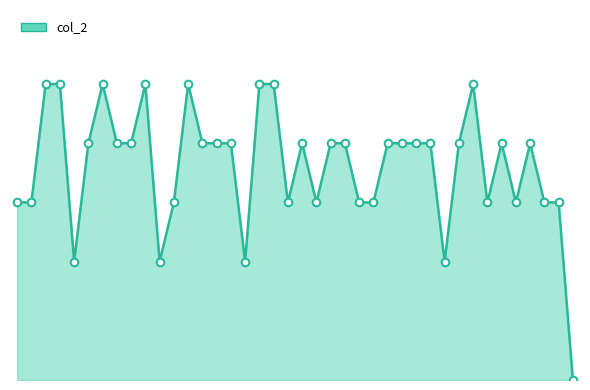

Approximately how many times larger is the value at 7 compared to 32?

0.8